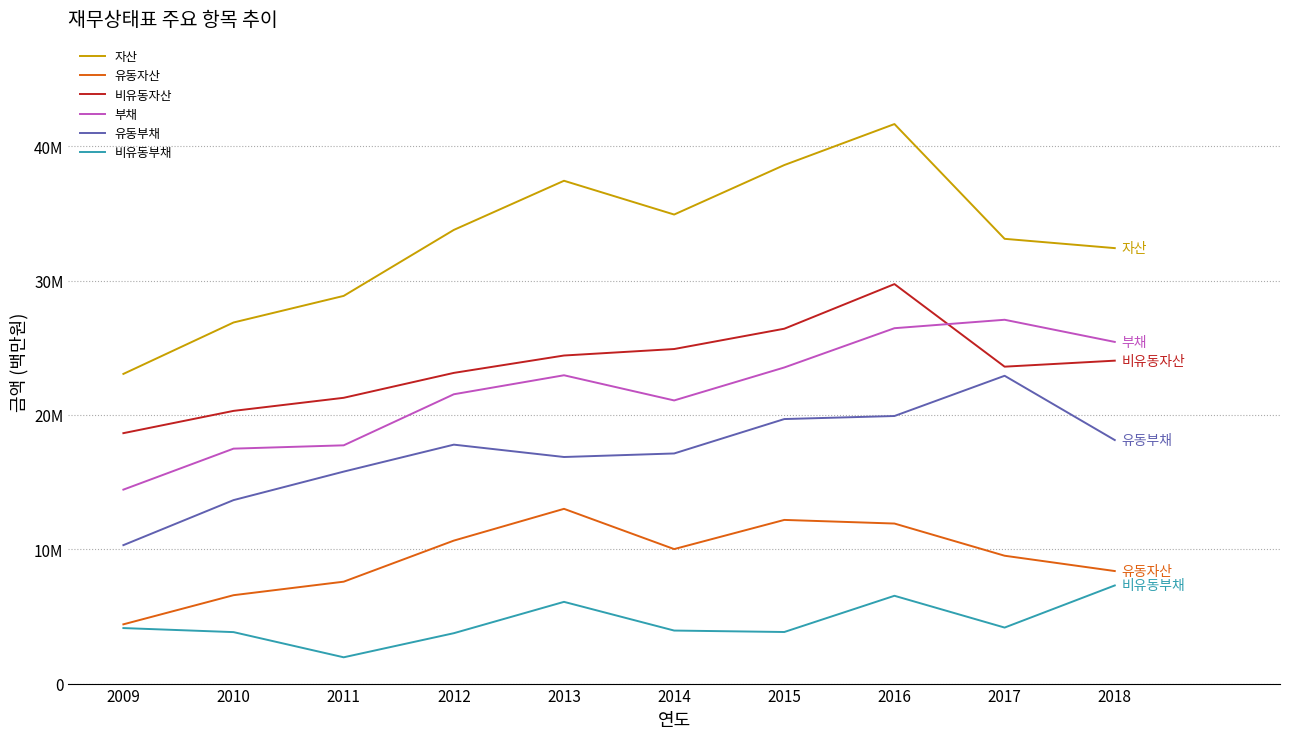

The 자산 series shows 11113186 at 2010. True or false?

False